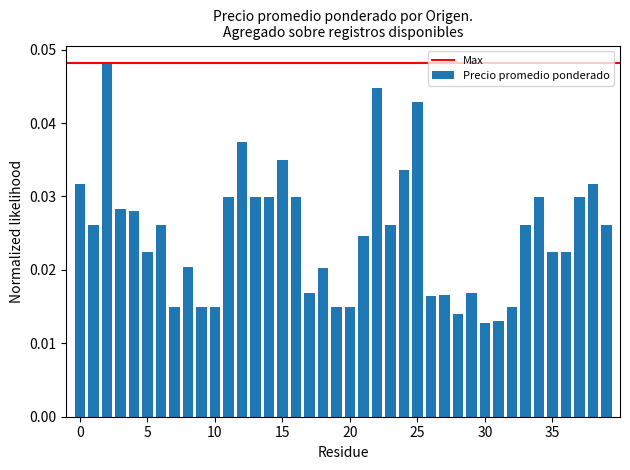

How many values are between 0 and 1?

40